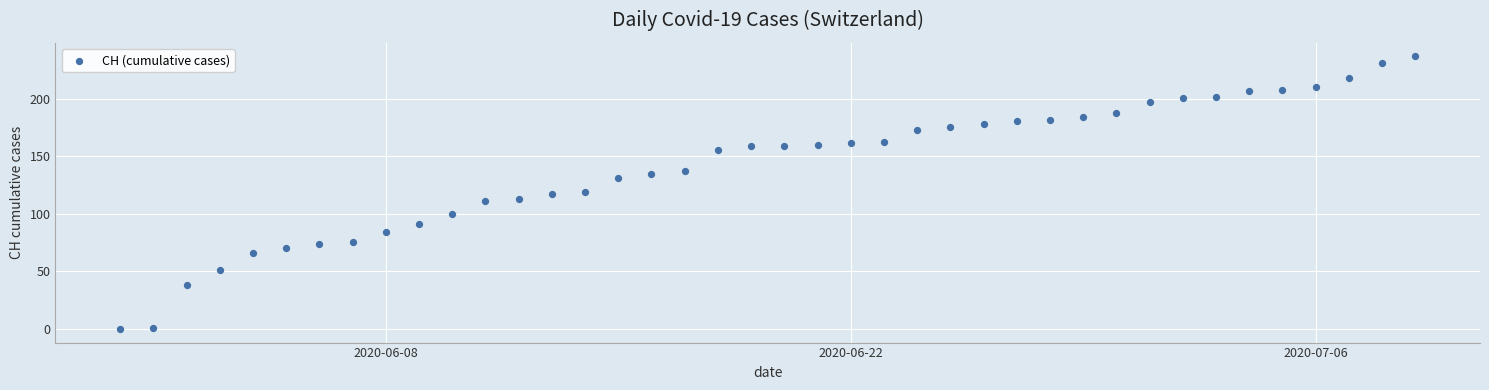

What is the range of Y values (max minus min)?

237